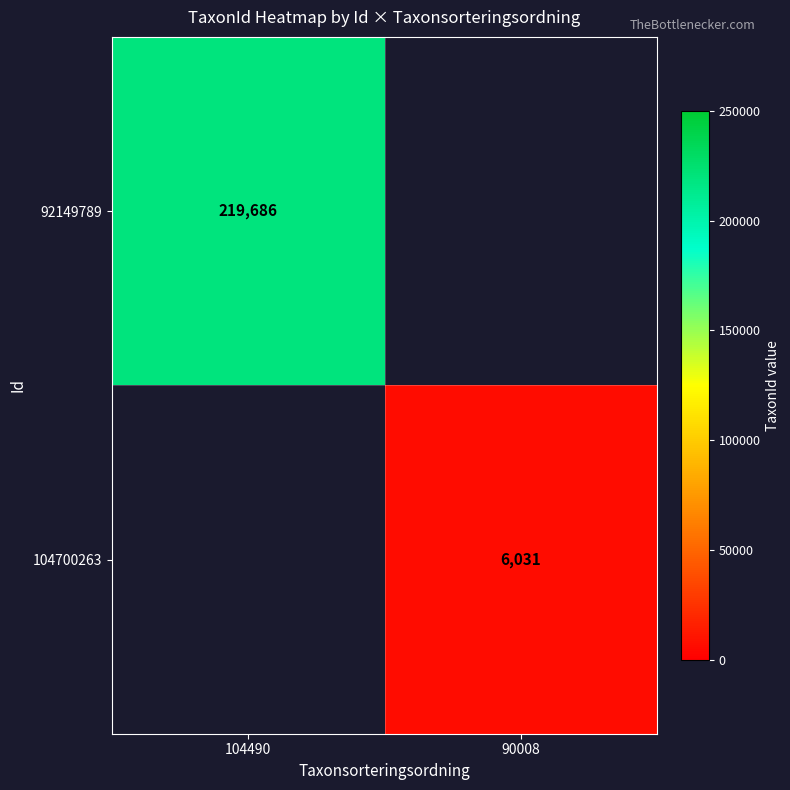

The value of 92149789 at 104490 is 219686. True or false?

True